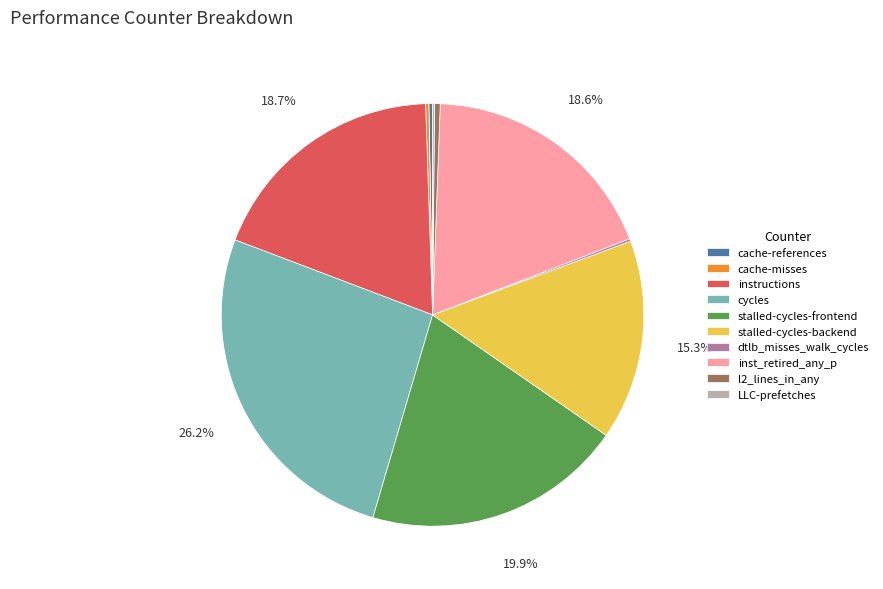

Which has a higher value, stalled-cycles-frontend or inst_retired_any_p?

stalled-cycles-frontend